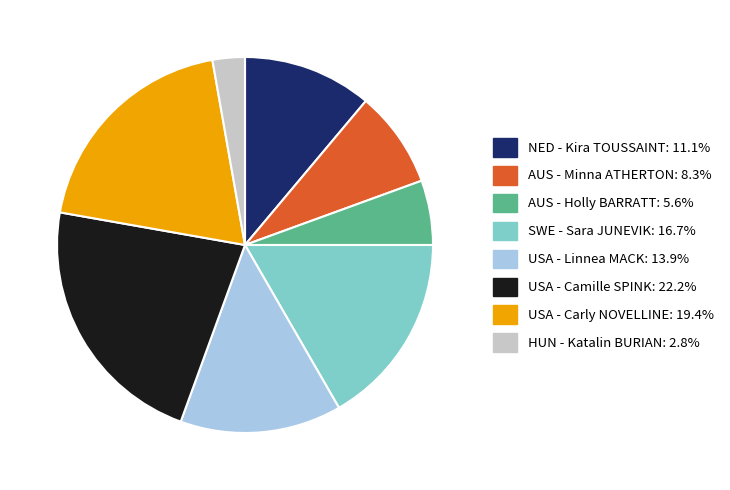

Is USA - Camille SPINK the majority of the pie?

No